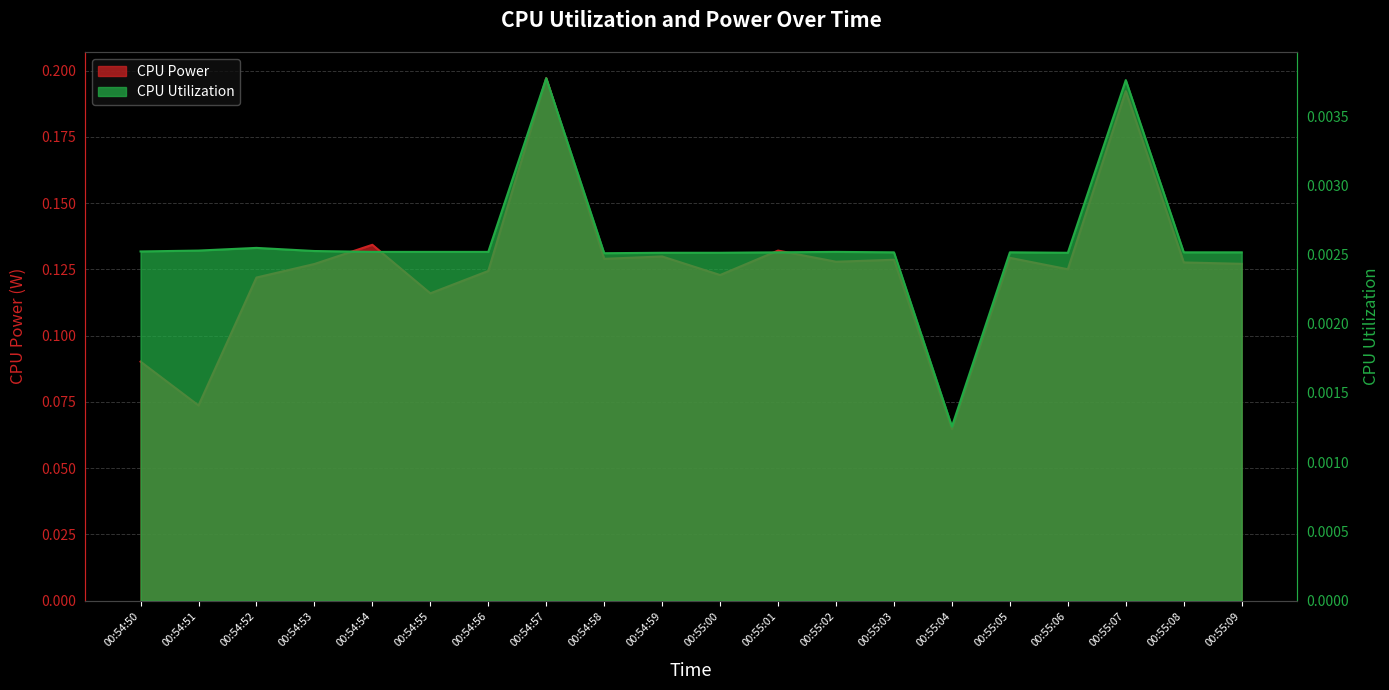

What are all the series names shown in the legend?

CPU Power, CPU Utilization